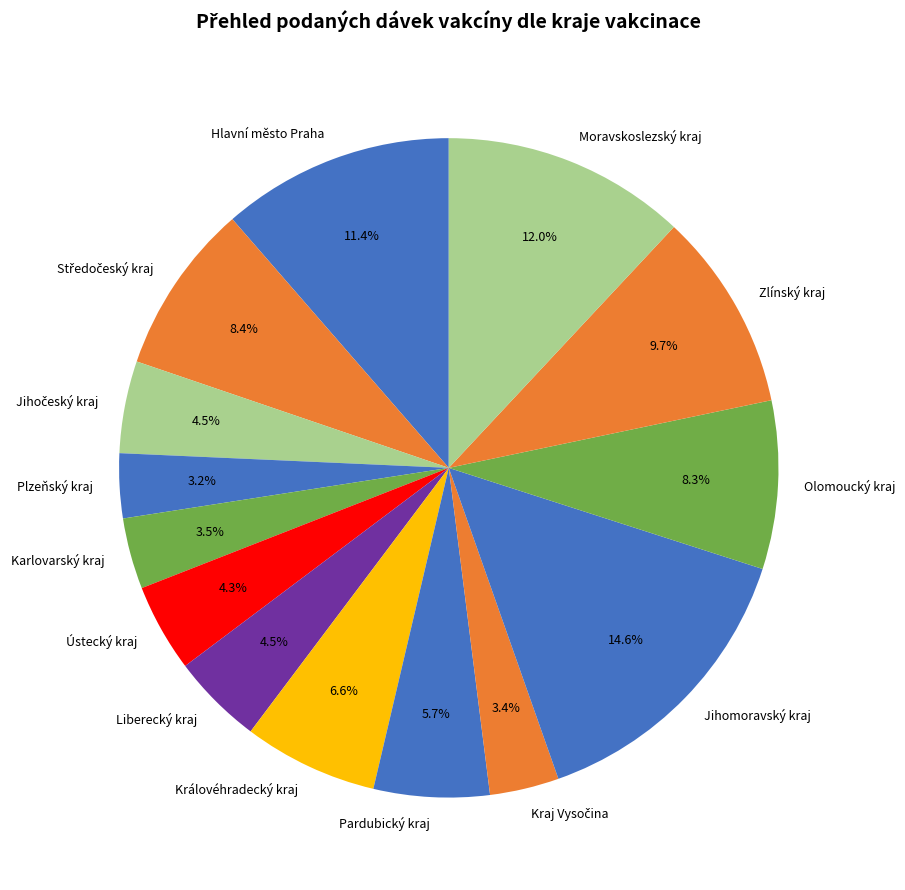

Between Jihomoravský kraj and Pardubický kraj, which is larger?

Jihomoravský kraj